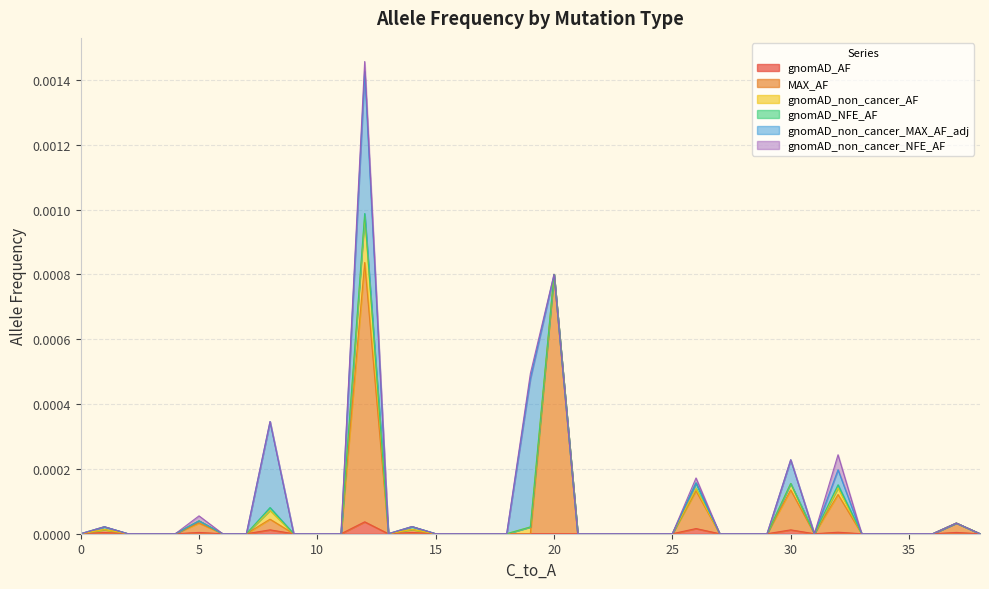

True or false: MAX_AF has a value of -0.0 at 9.

False